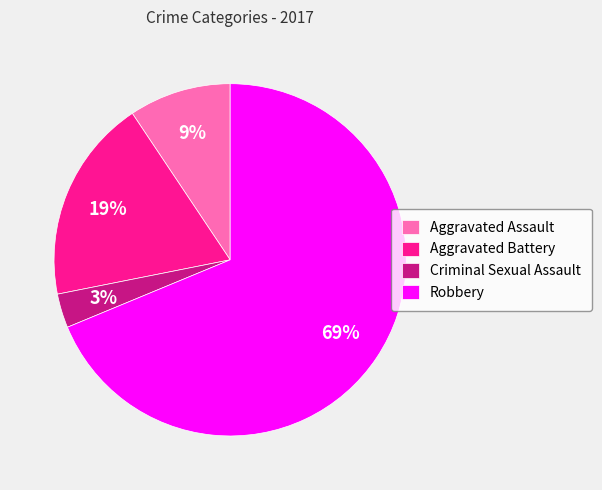

Which slice is the largest?

Robbery